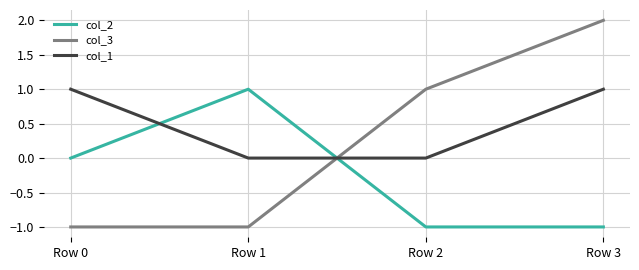

The col_3 series shows 1 at Row 2. True or false?

True